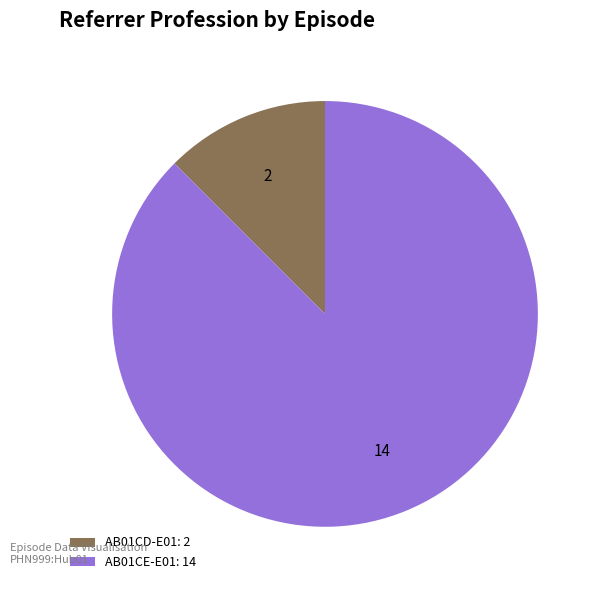

Is the sum of AB01CD-E01: 2 and AB01CE-E01: 14 greater than half?

Yes